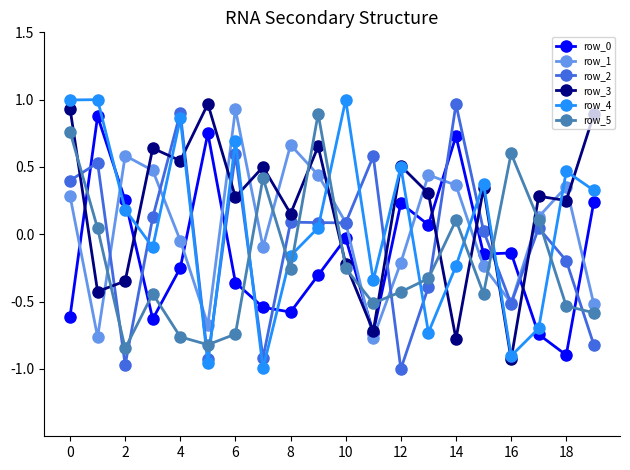

What is the lowest value of the row_0 series?

-0.9